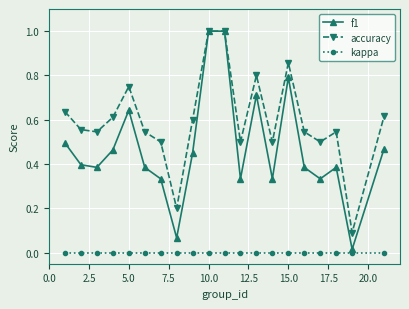

Does the chart have visible grid lines?

Yes